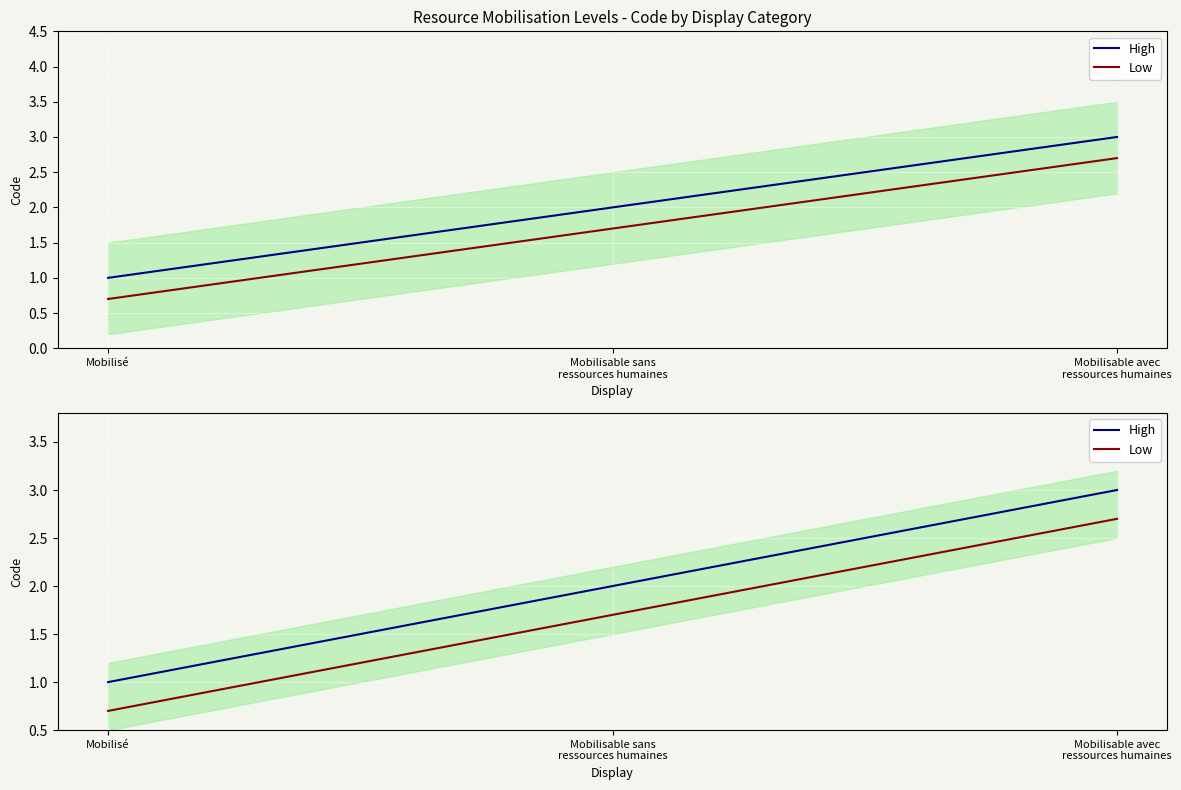

Which series has the largest total across all categories?

High